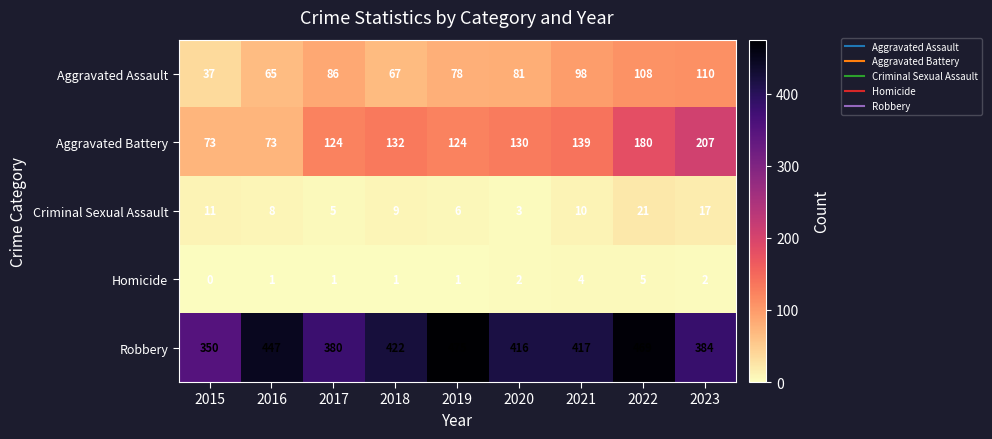

Between 2015 and 2023, which series saw the biggest shift?

Aggravated Battery